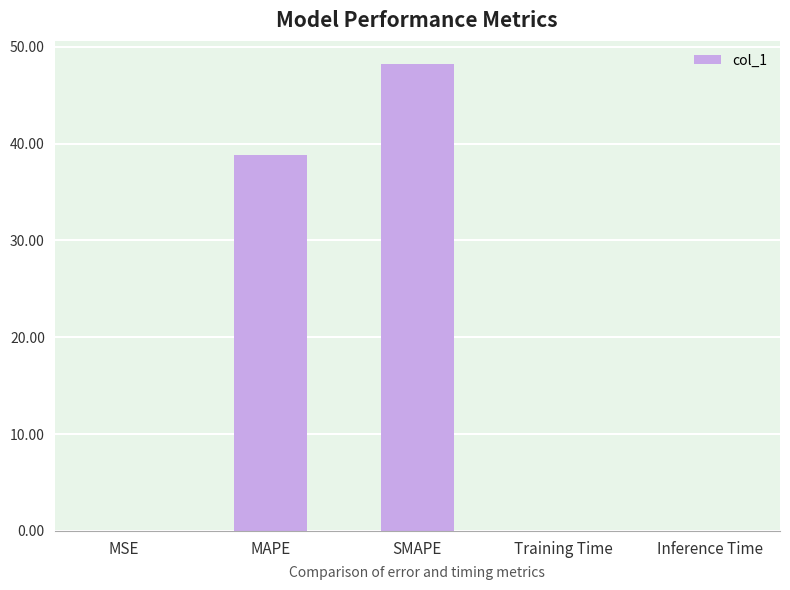

Is it true that the value at SMAPE is 77.8?

False